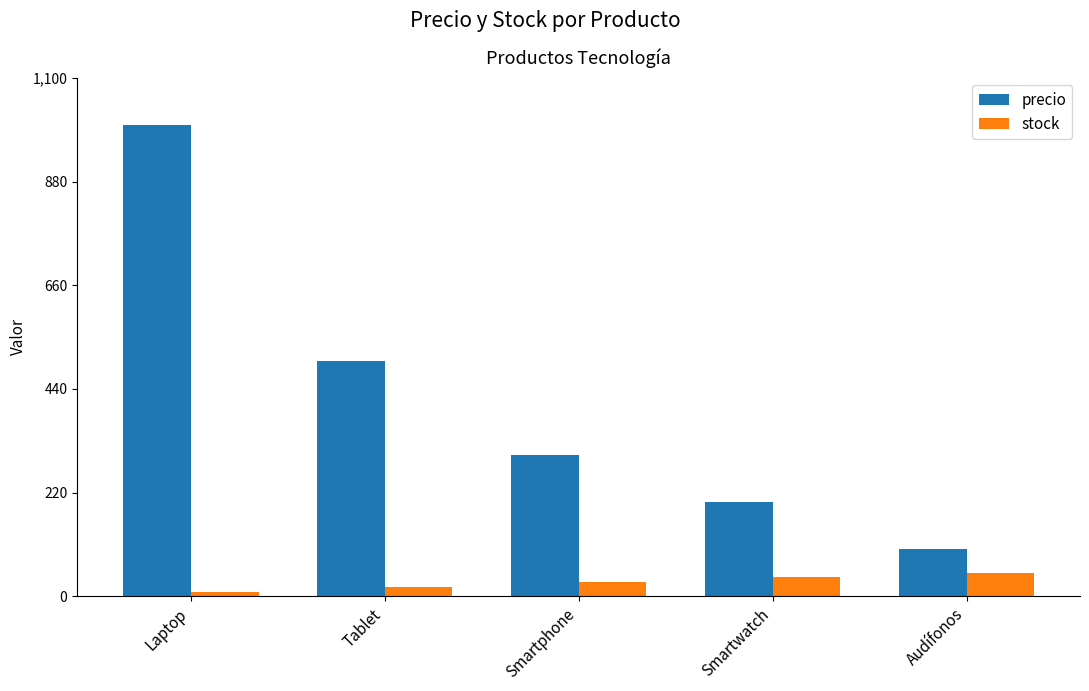

True or false: precio has a value of 821 at Tablet.

False